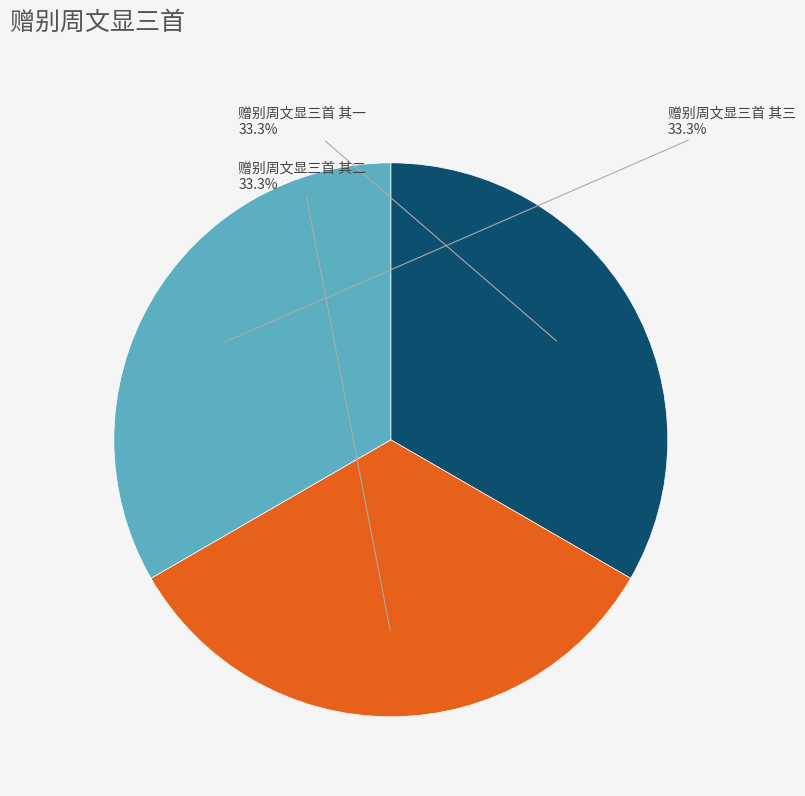

Is there any slice that represents more than half of the pie?

No